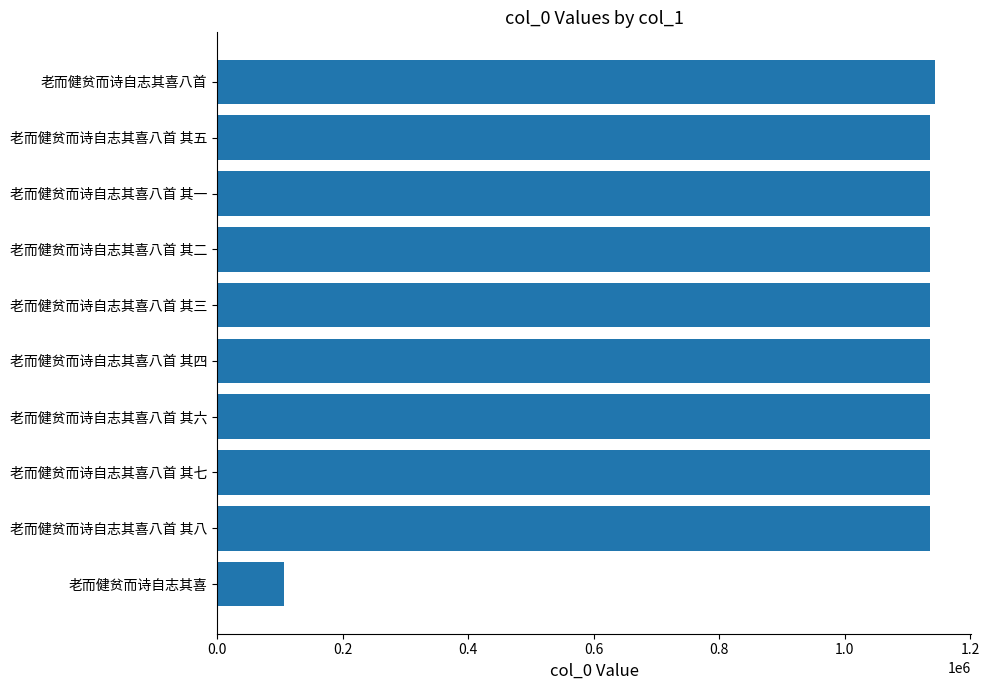

The value at 老而健贫而诗自志其喜八首 其二 is 672800. True or false?

False